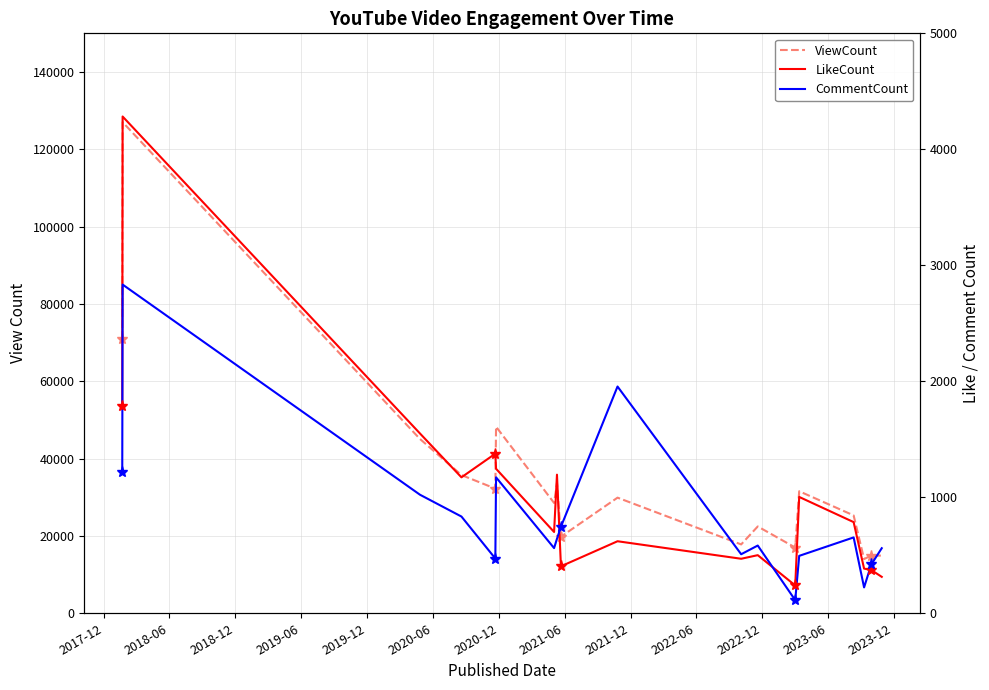

Rank the series by their maximum value, from highest to lowest.

ViewCount, LikeCount, CommentCount